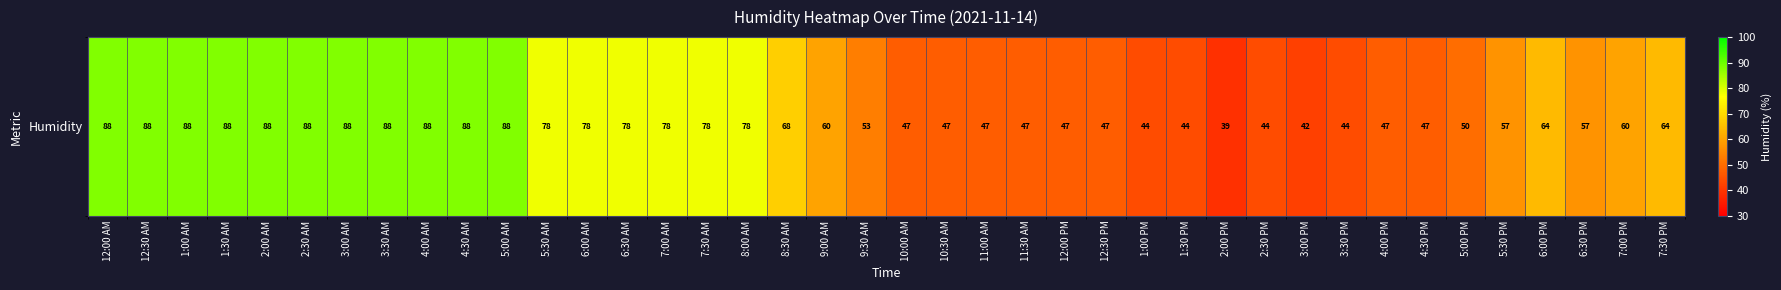

What is the ratio of the value at 12:30 PM to the value at 12:00 AM?

0.5